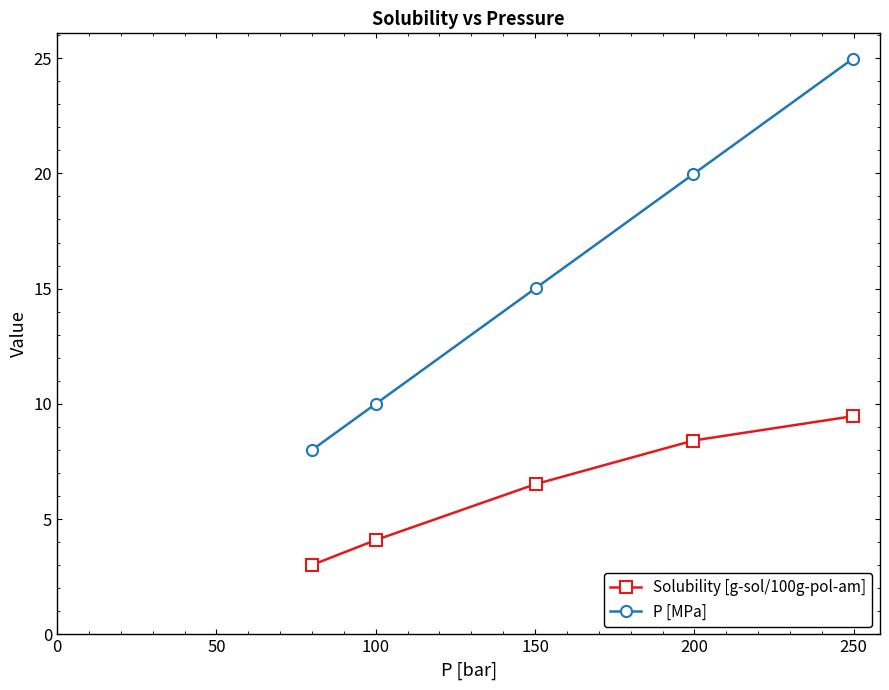

Which series has the widest spread of values?

P [MPa]